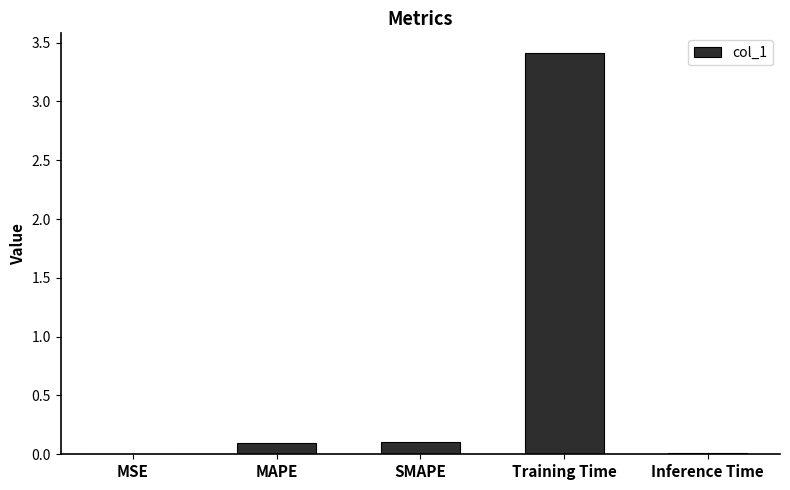

Which has a higher value, SMAPE or MSE?

SMAPE